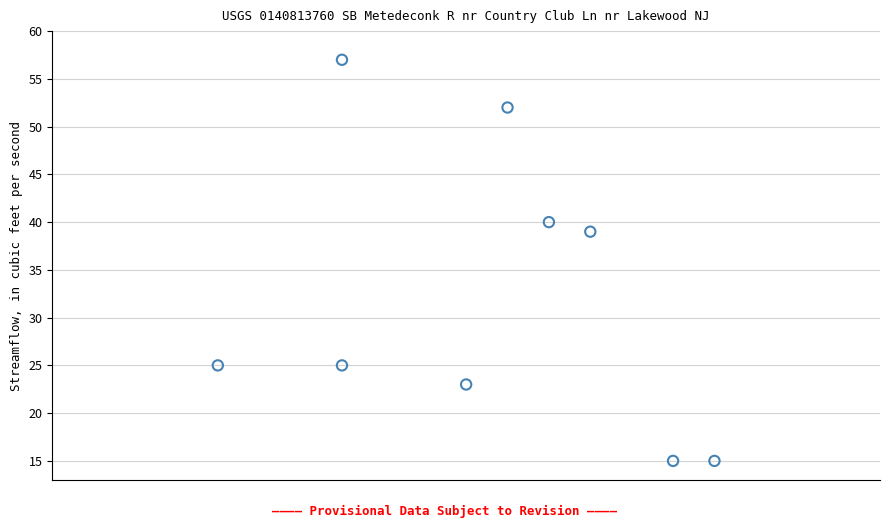

What is the average Y value?

32